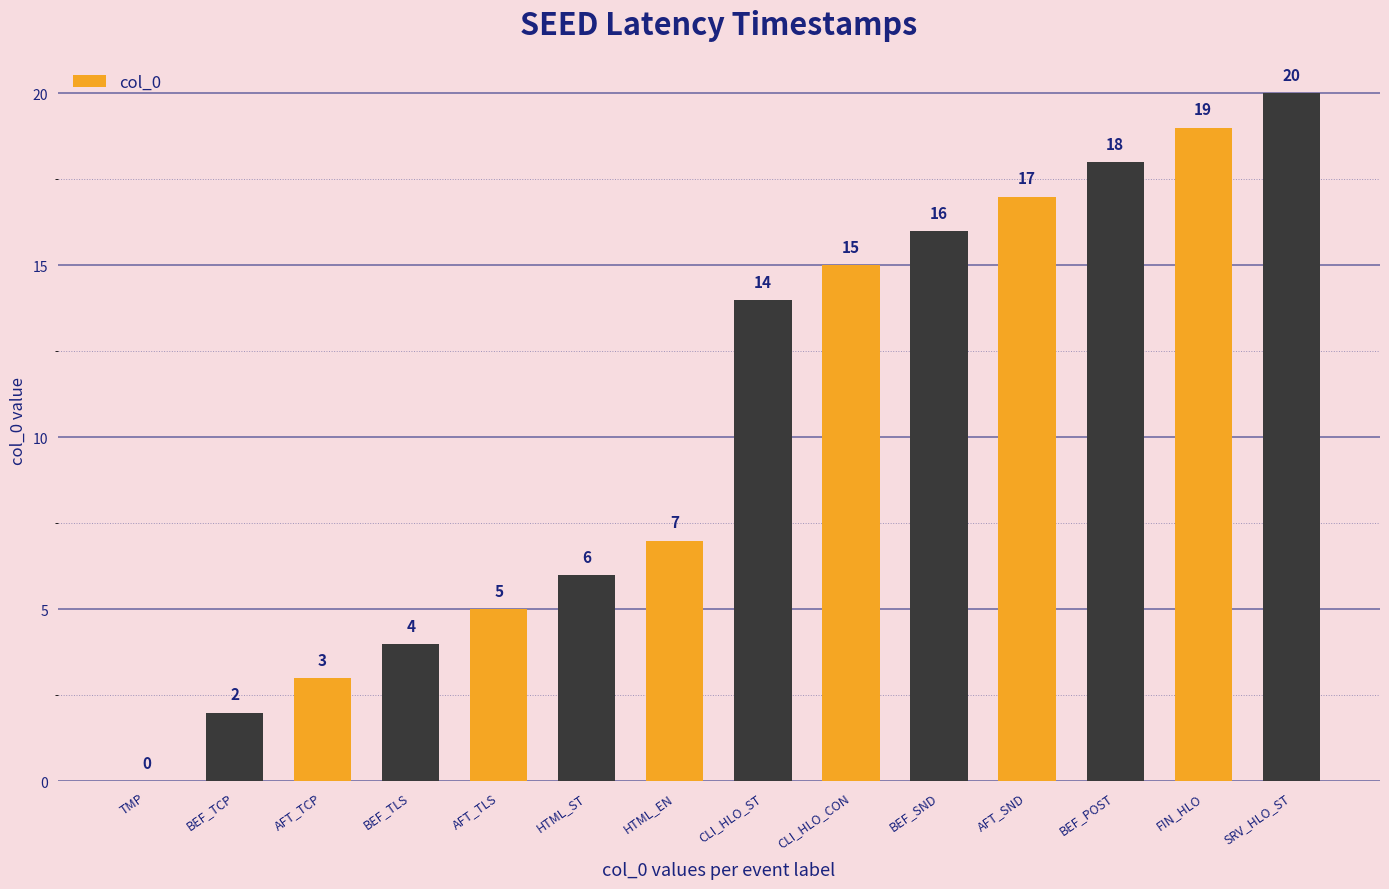

Reading right to left, extract all data points from this chart.

20	19	18	17	16	15	14	7	6	5	4	3	2	0